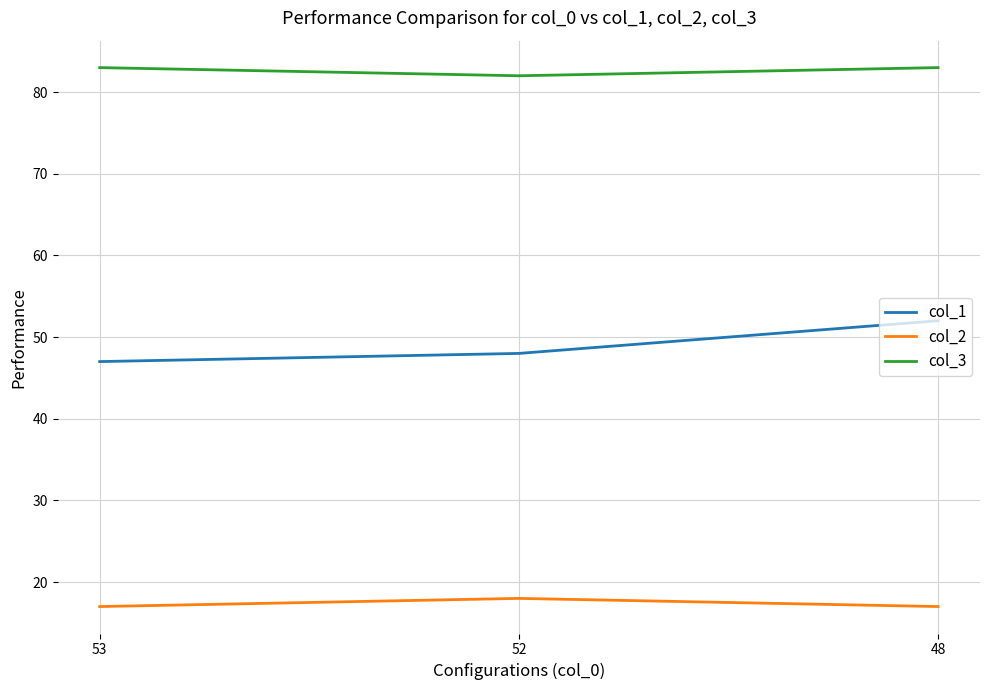

Which series has the largest total across all categories?

col_3